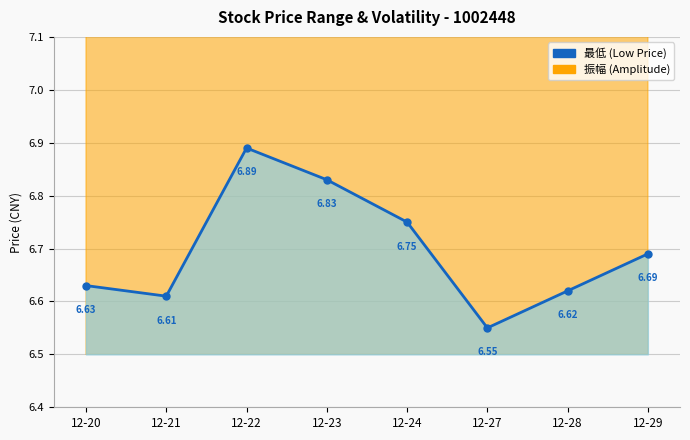

What is the total value across all series at 12-24?

16.2